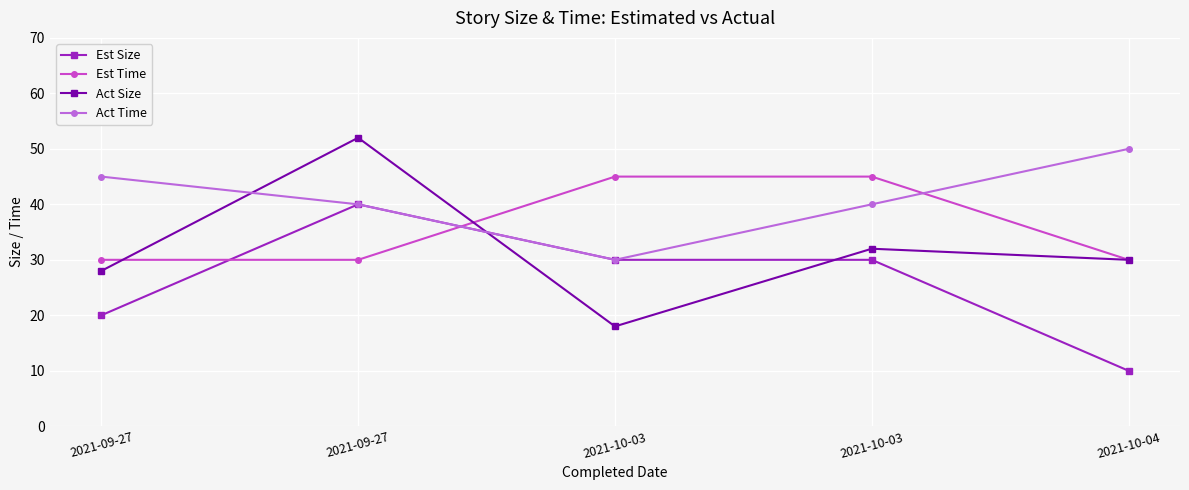

What is the average value of the Act Size series?

32